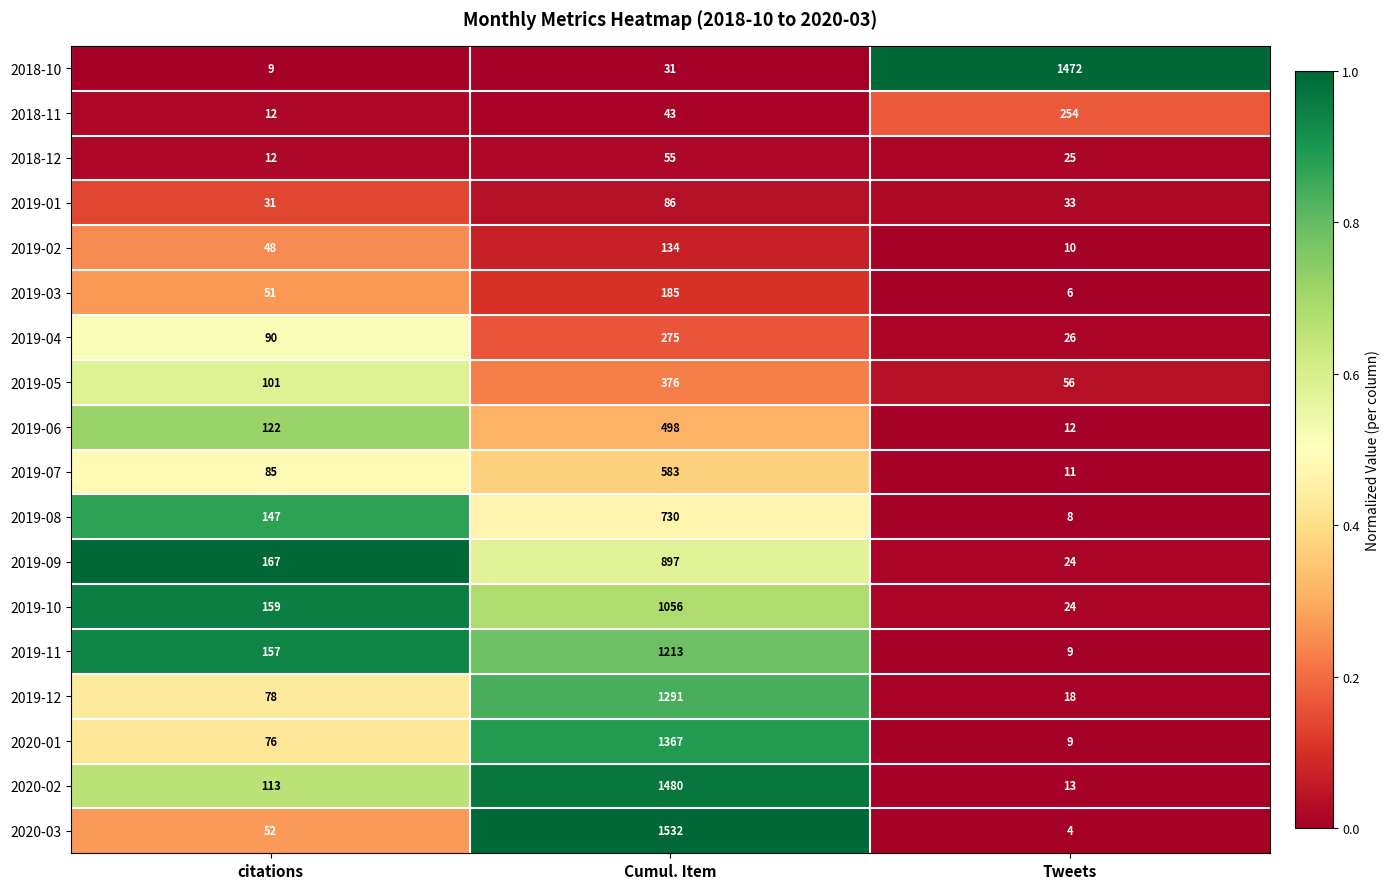

What is the difference between the maximum and minimum values in the 2018-12 series?

43